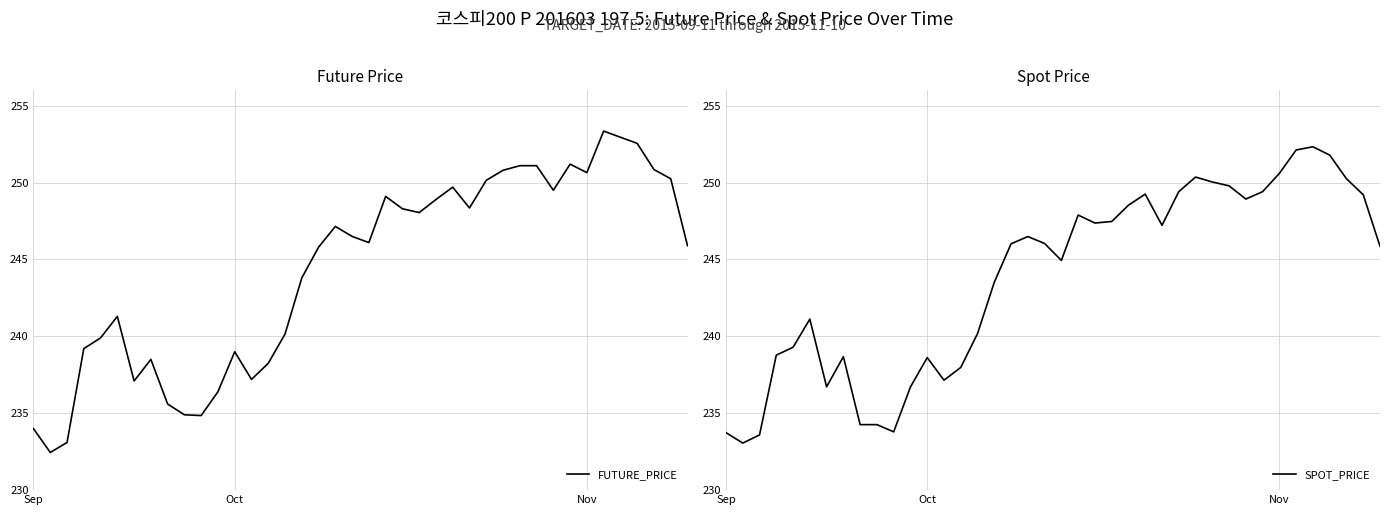

What is the difference between the highest and lowest values at 25?

0.4